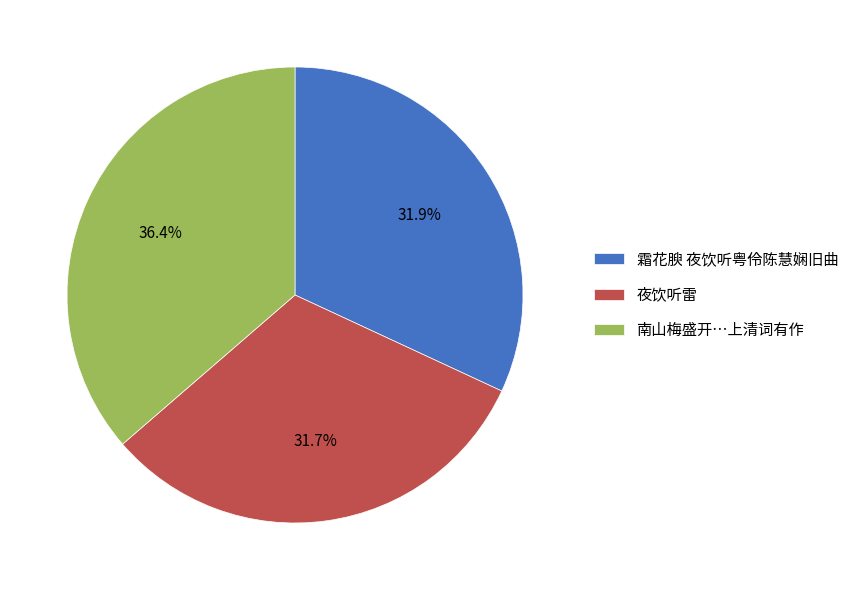

What percentage is NOT represented by 夜饮听雷?

68.3%